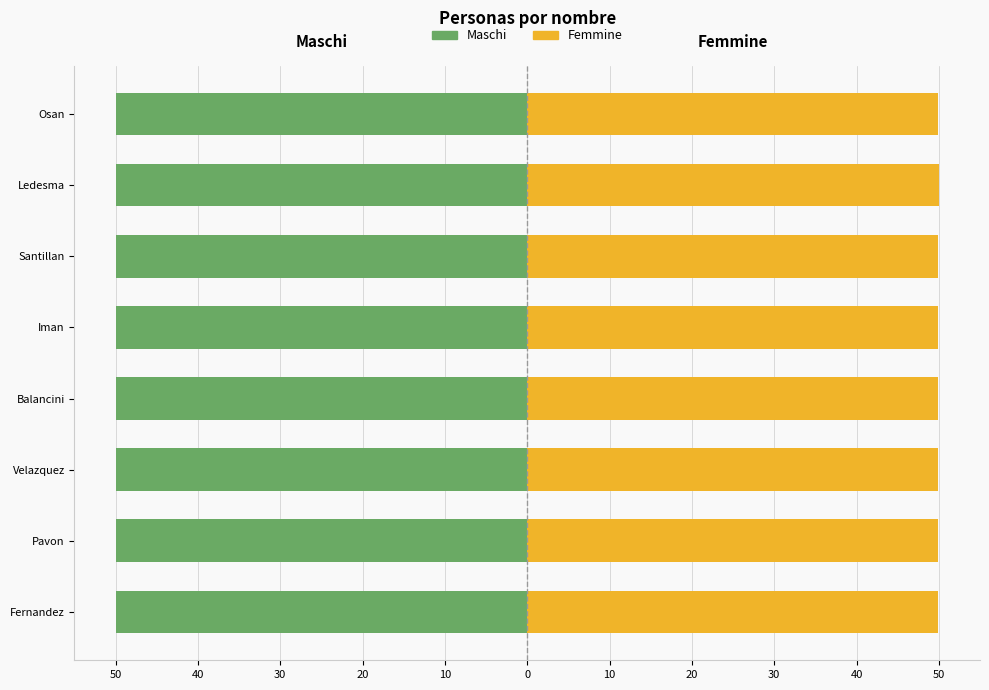

What is the average value of the Maschi series?

-49.9